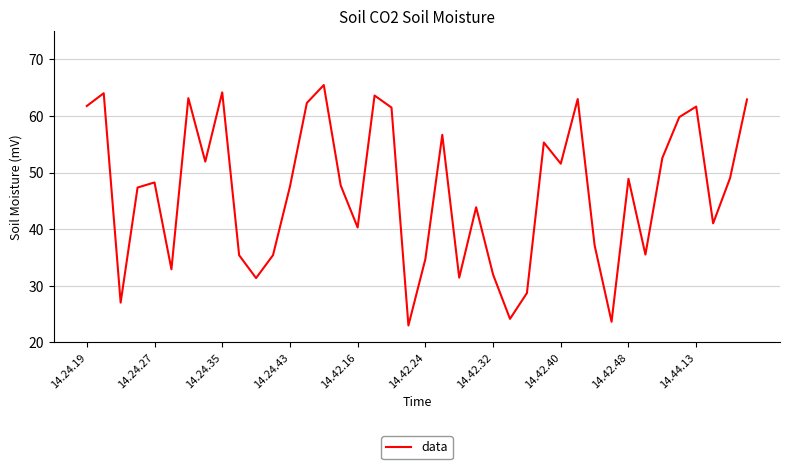

What is the minimum value shown in the chart?

23.0